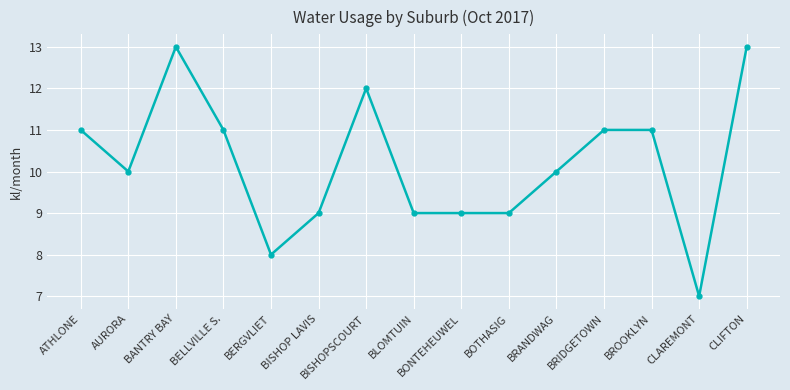

What is the smallest value displayed?

7